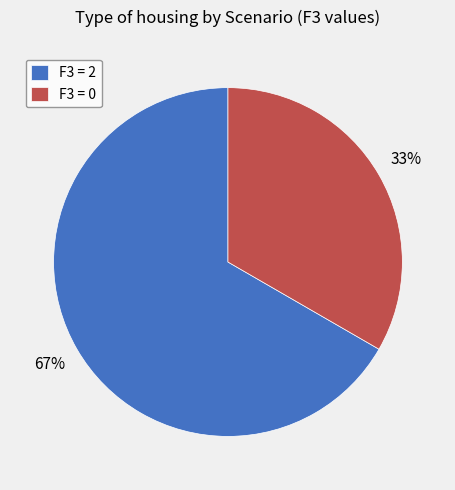

Between F3 = 0 and F3 = 2, which is larger?

F3 = 2